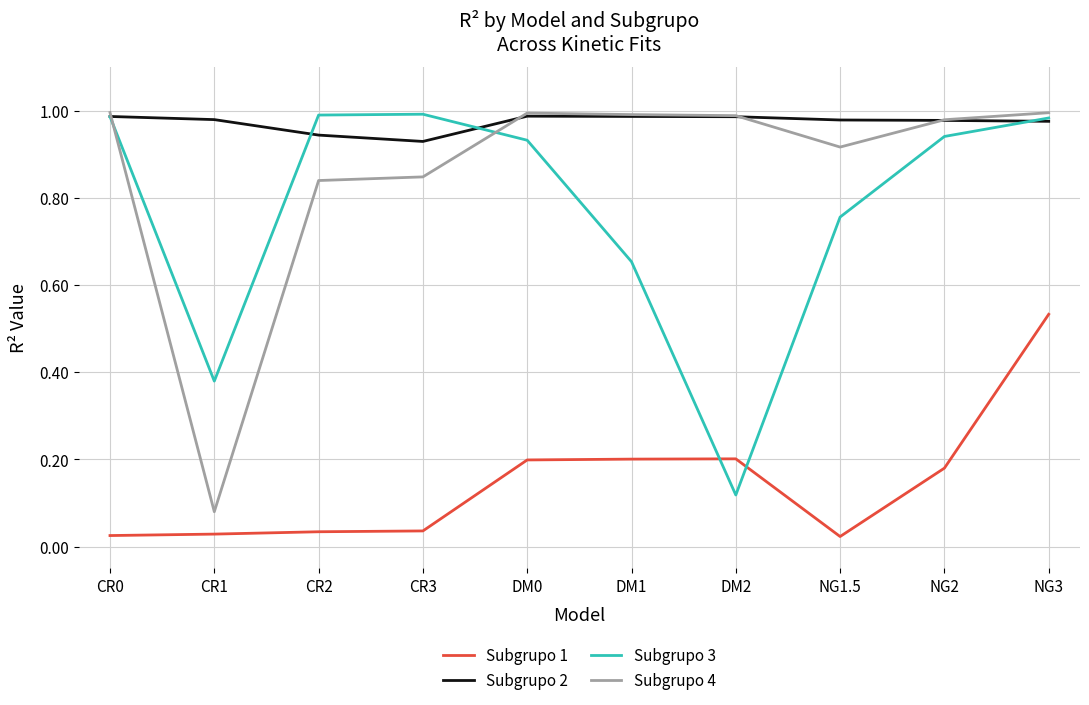

What are all the series names shown in the legend?

Subgrupo 1, Subgrupo 2, Subgrupo 3, Subgrupo 4